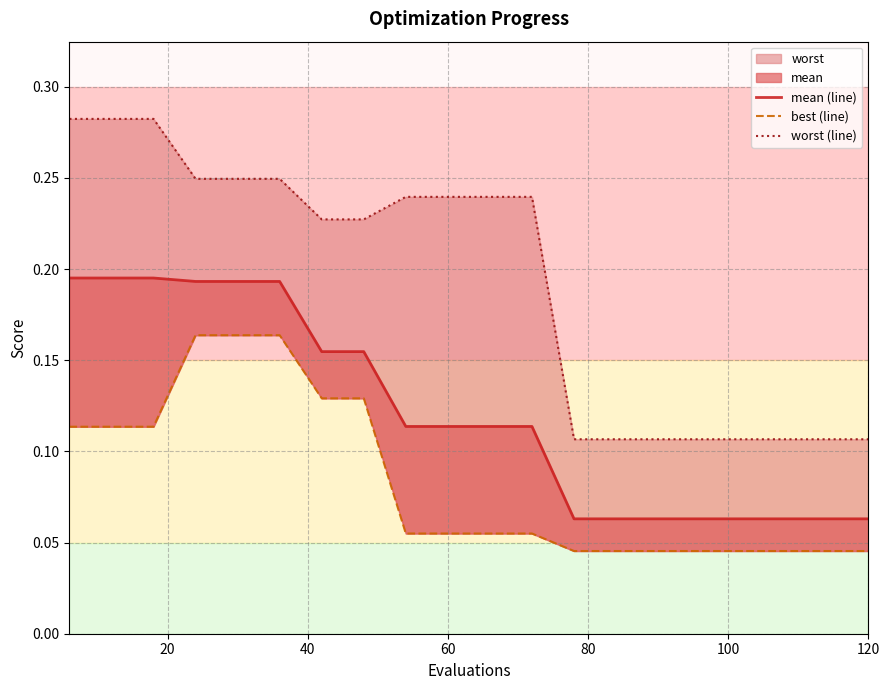

Count the worst (line) values in the range 0 to 1.

20